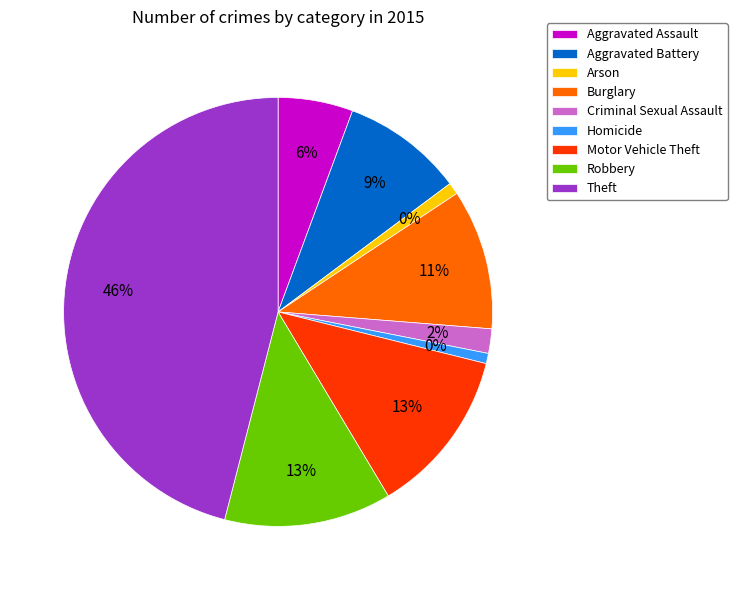

Approximately how many times larger is the value at Homicide compared to Arson?

0.9